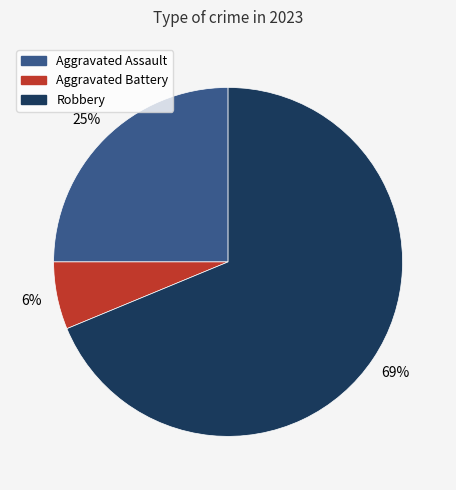

To the nearest percent, what is the average slice percentage?

33%